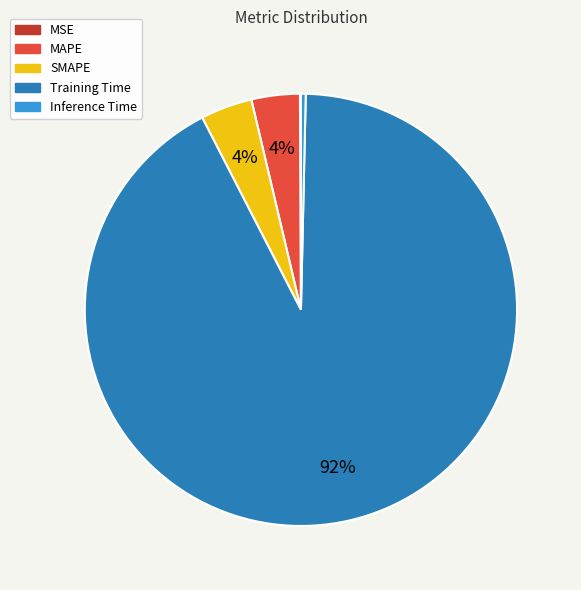

Which category has the biggest portion of the pie?

Training Time